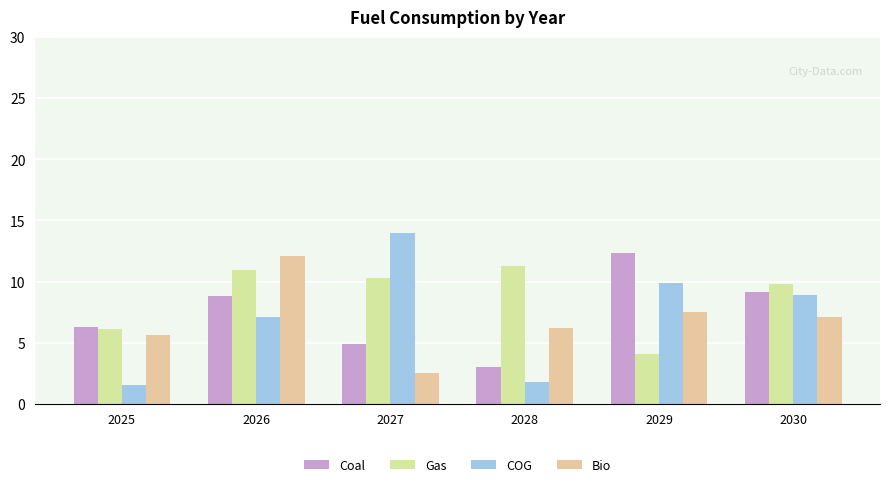

At which category is the sum across all series the highest?

2026